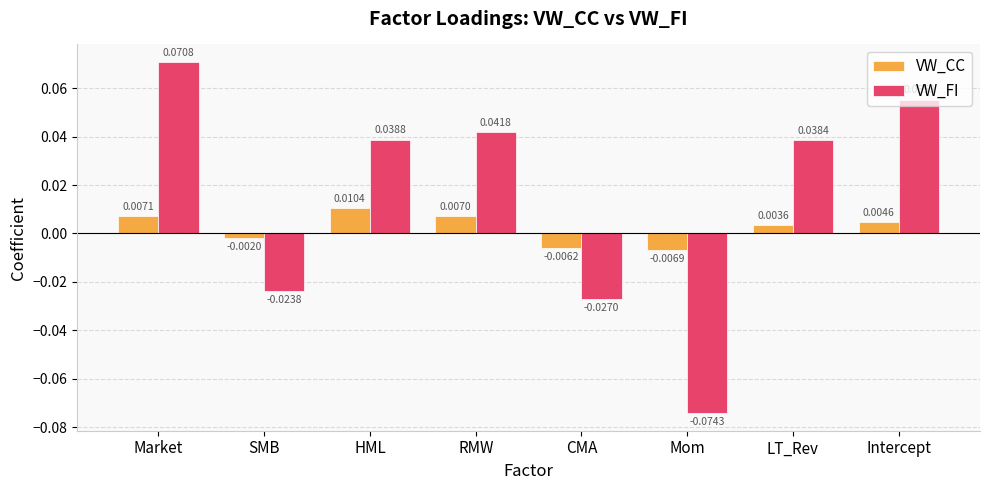

Where does the VW_FI series first go above 0?

Market